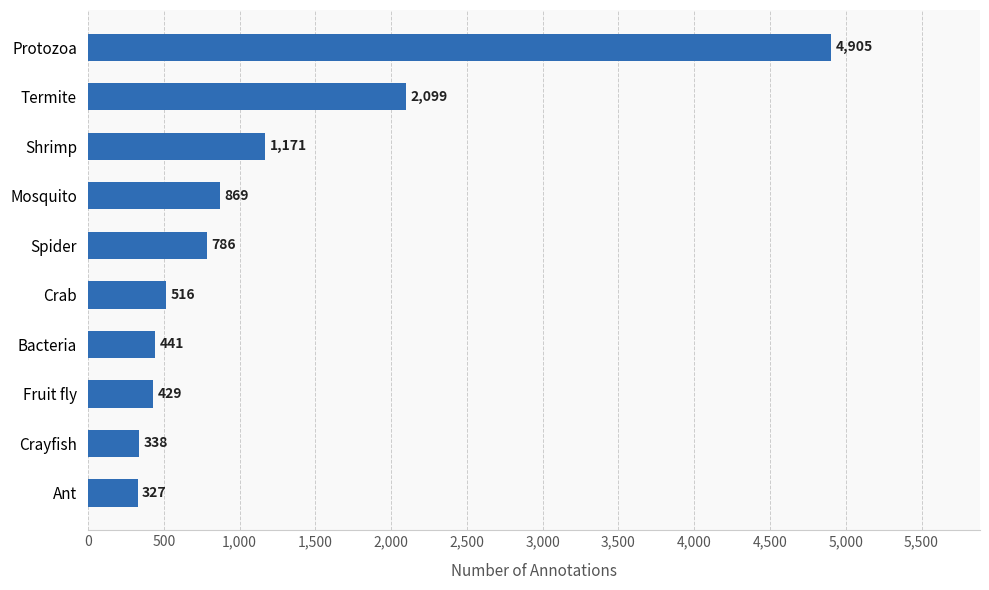

What is the sum of all values?

11881